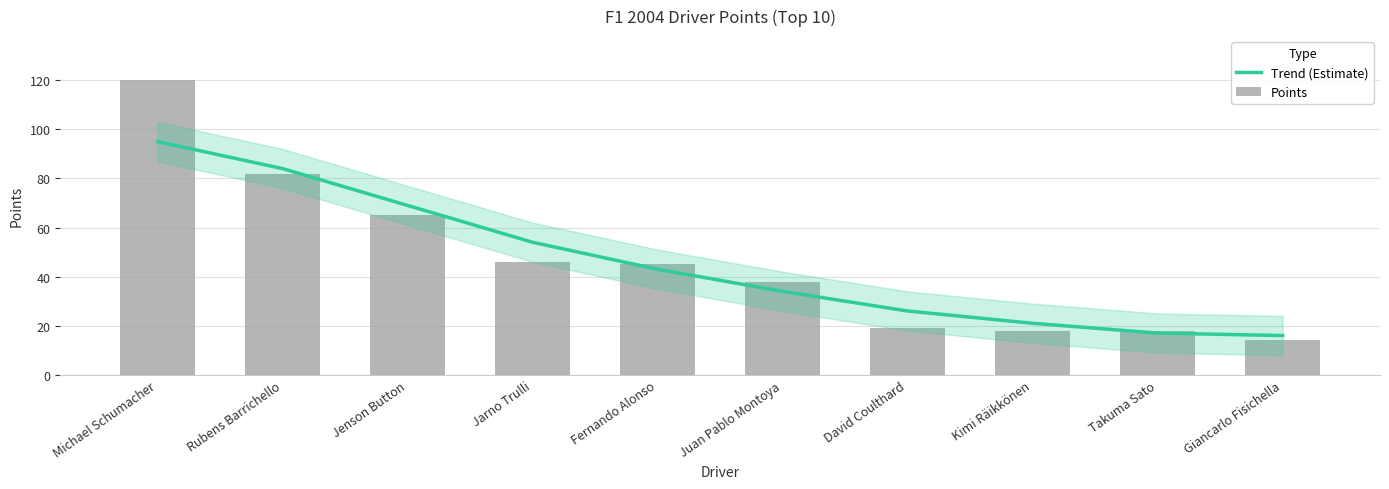

What is the average value of the Trend (Estimate) series?

46